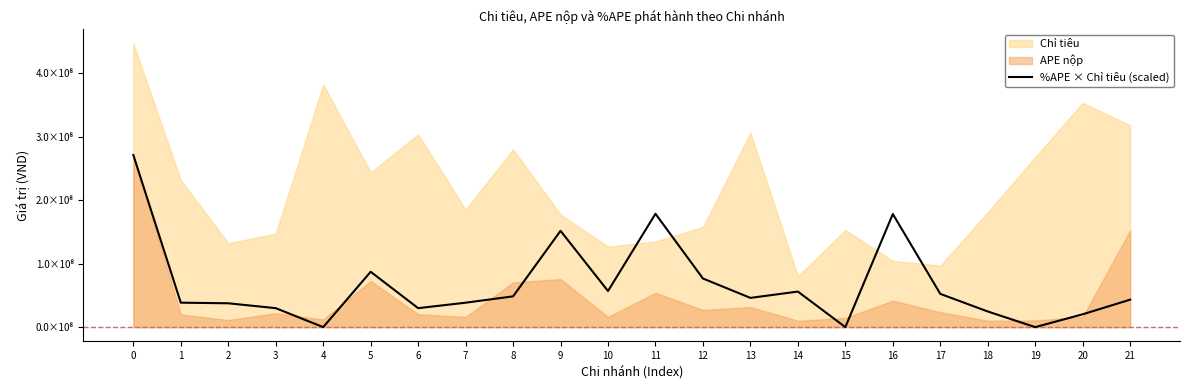

How many lines are shown in the chart?

1